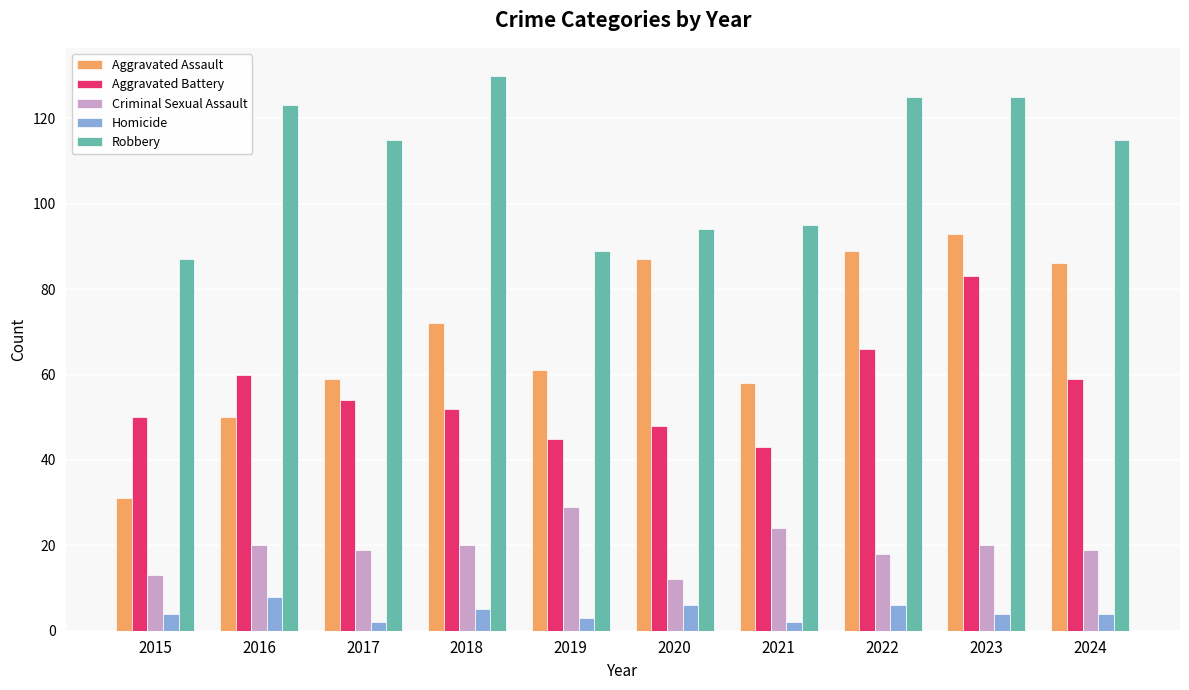

At which label does Aggravated Battery reach its minimum?

2021